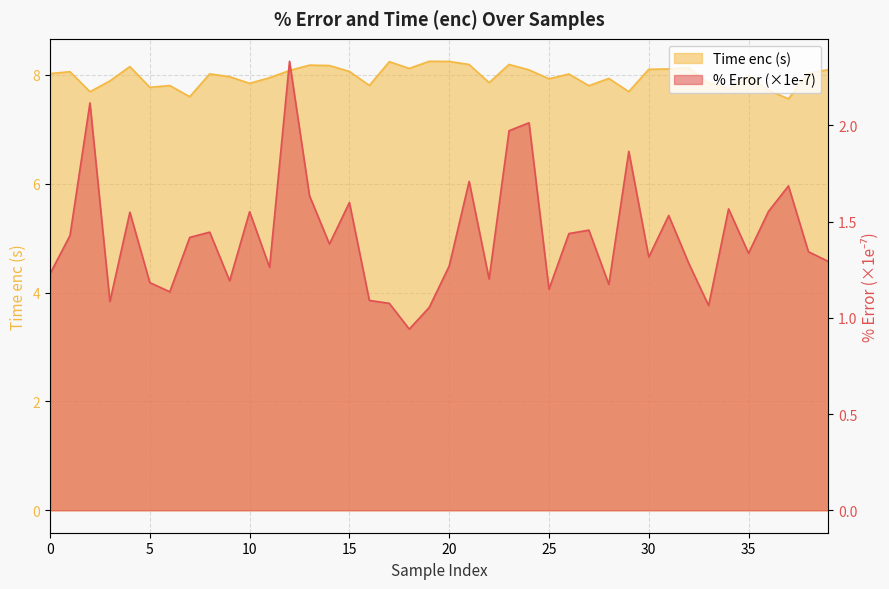

What is the average value of the % Error series?

1.4